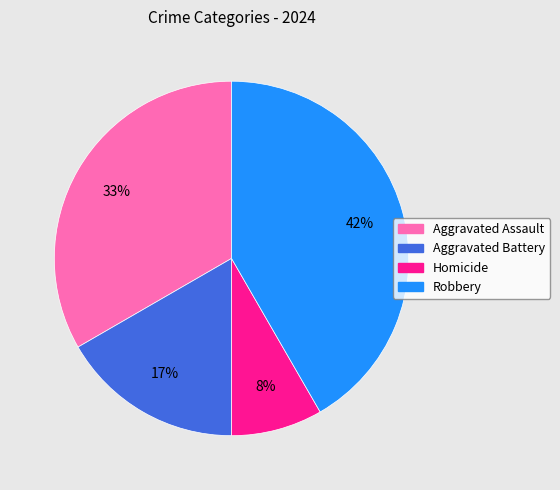

Which slice is the smallest?

Homicide